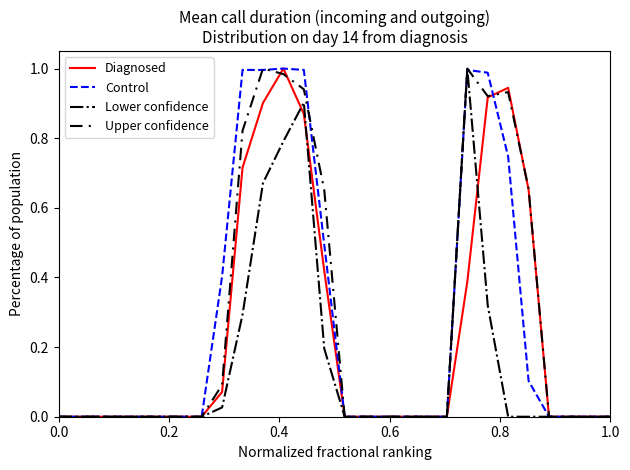

What are all the series names shown in the legend?

Diagnosed, Control, Lower confidence, Upper confidence